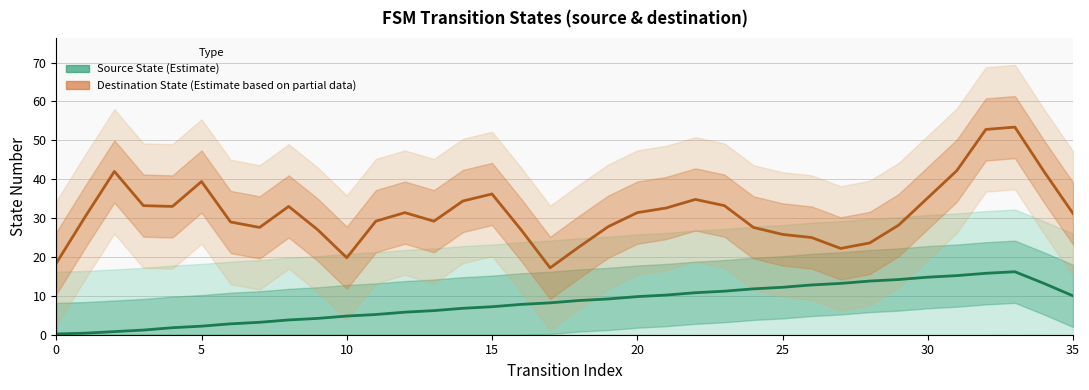

What is the value of the Source State (Estimate) point at the 15th from the left?

6.8